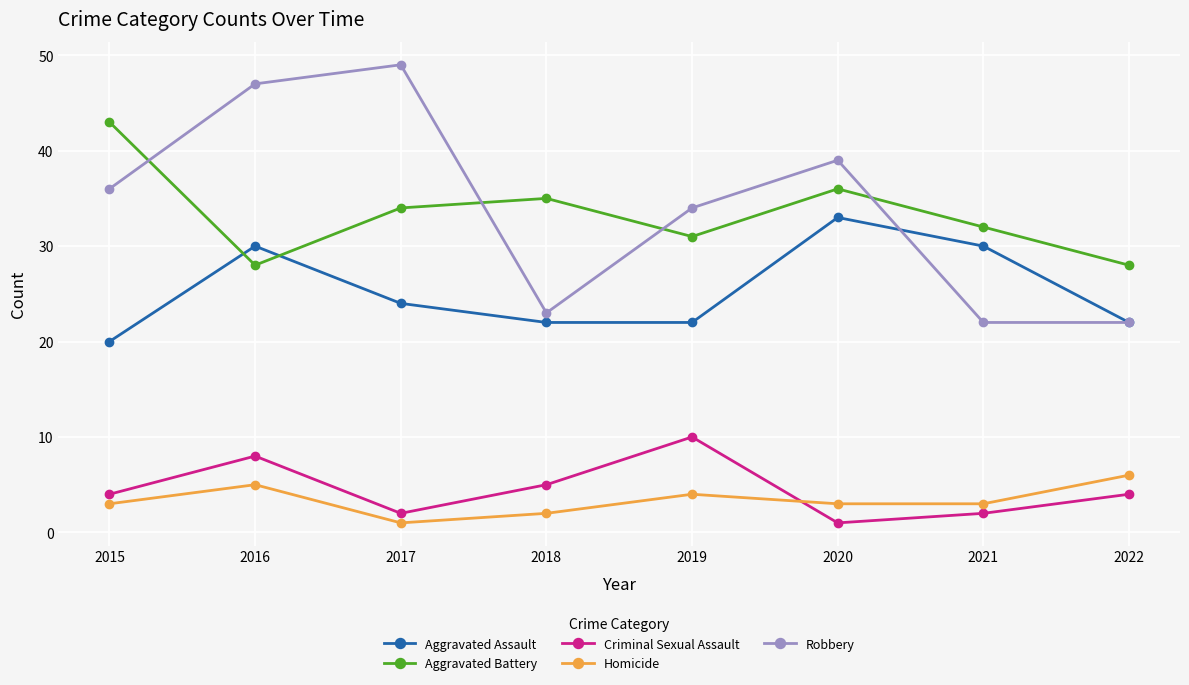

What is the difference between the highest and lowest values at 2021?

30